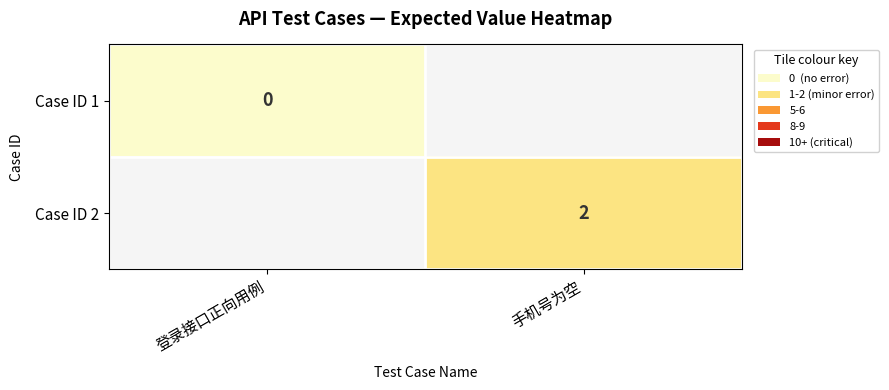

How many distinct data groups are displayed?

2